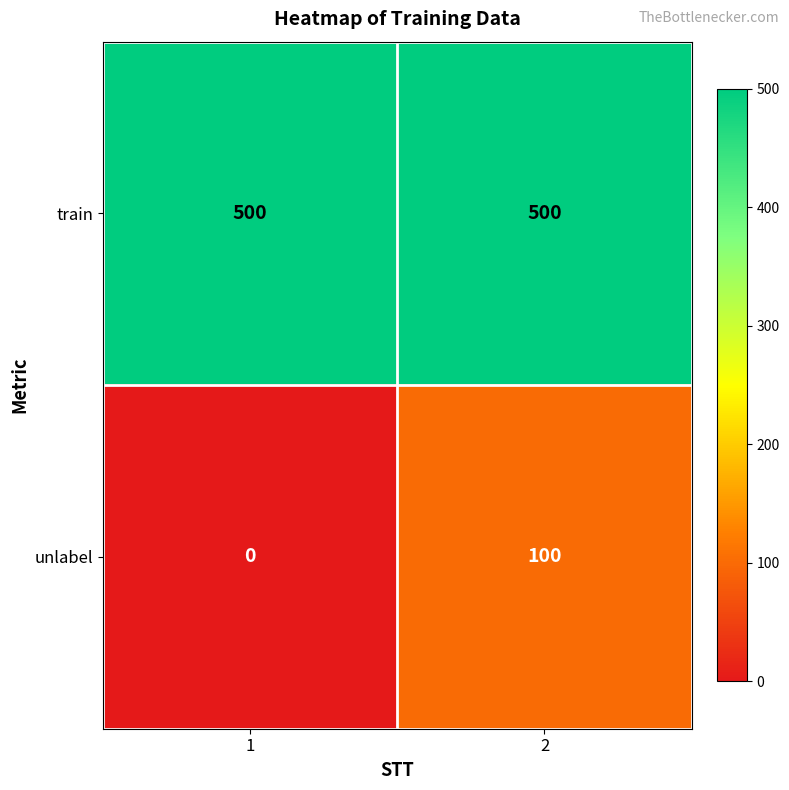

Which series has the largest range (max minus min)?

unlabel